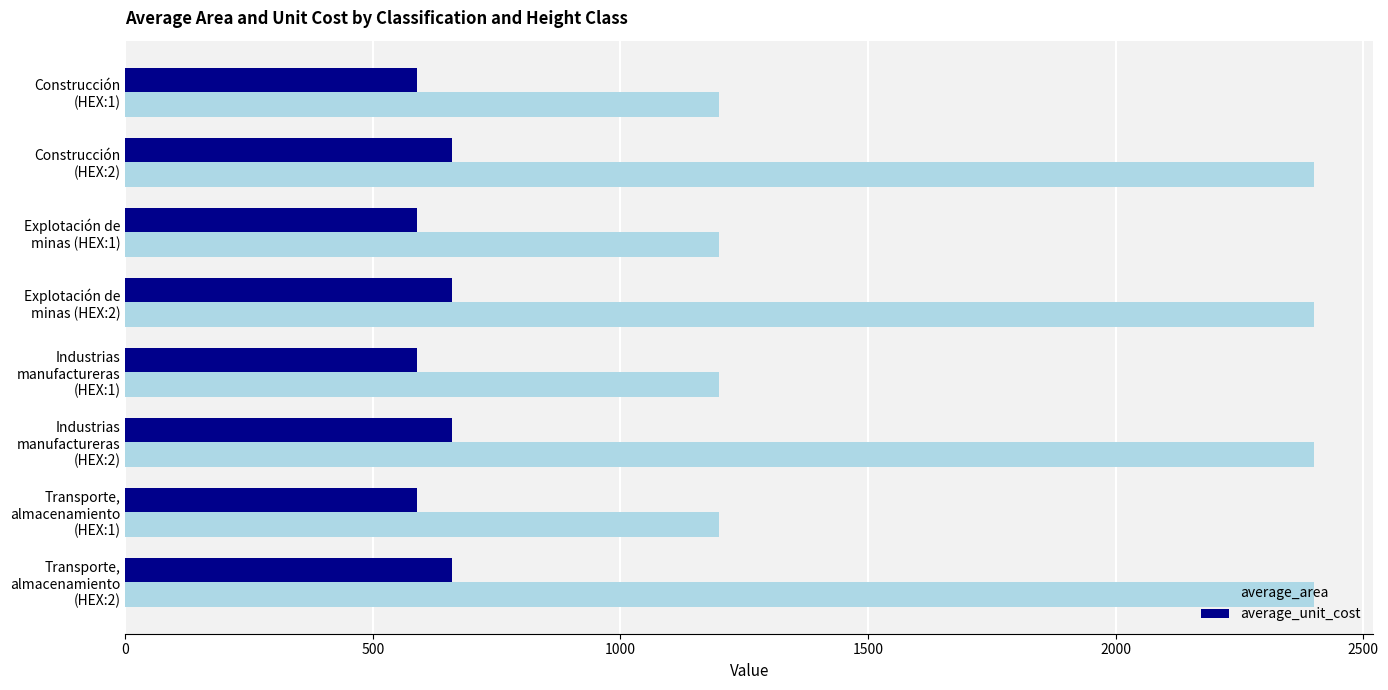

Which series has the widest spread of values?

average_area